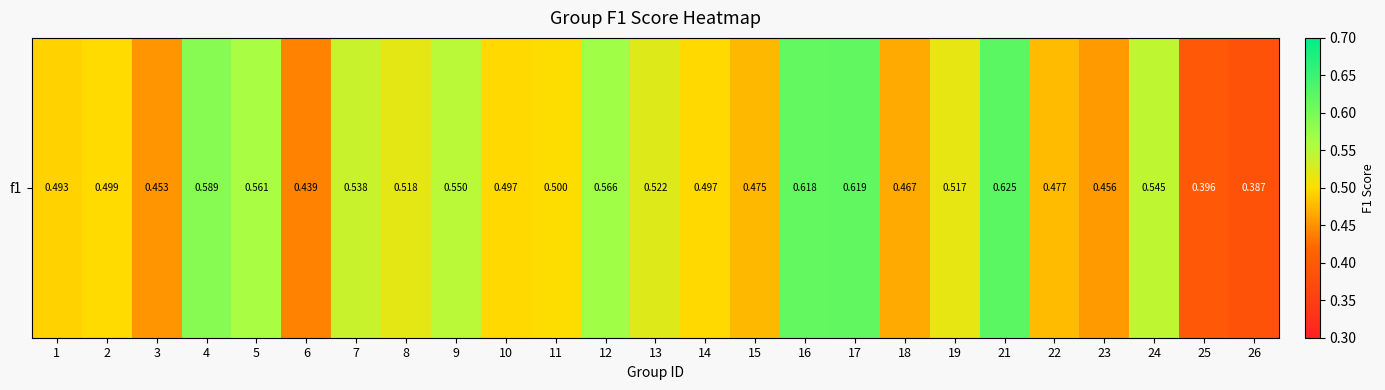

Count the values in the range 0 to 1.

25